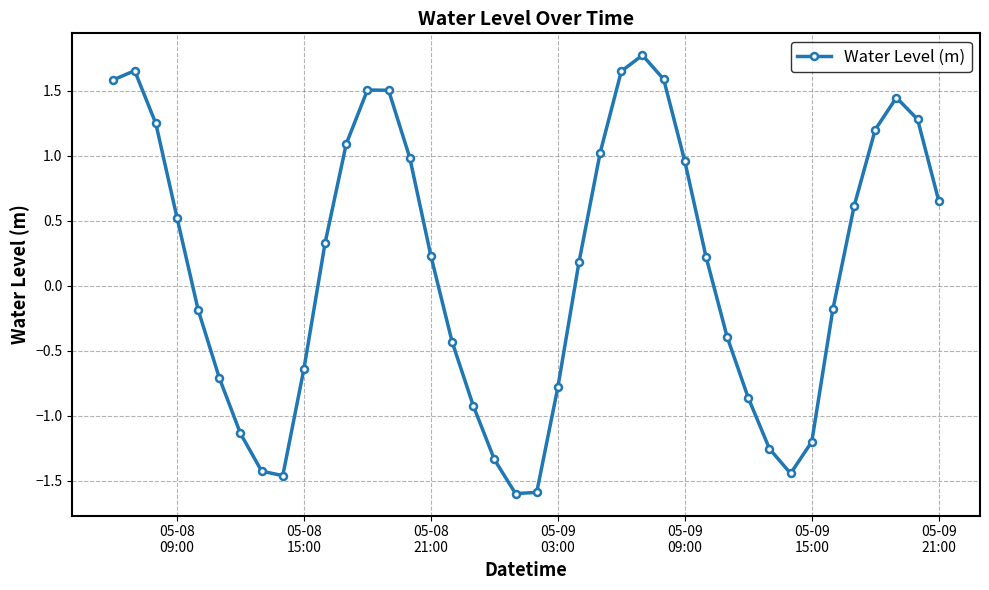

What is the value of the 35th point from the left?

-0.2